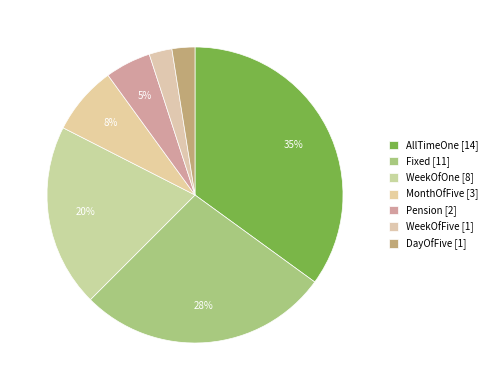

Between AllTimeOne and MonthOfFive, which is larger?

AllTimeOne